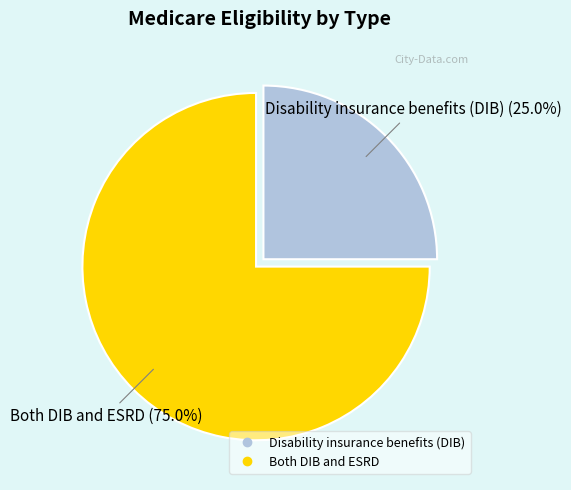

How many slices are in this pie chart?

2